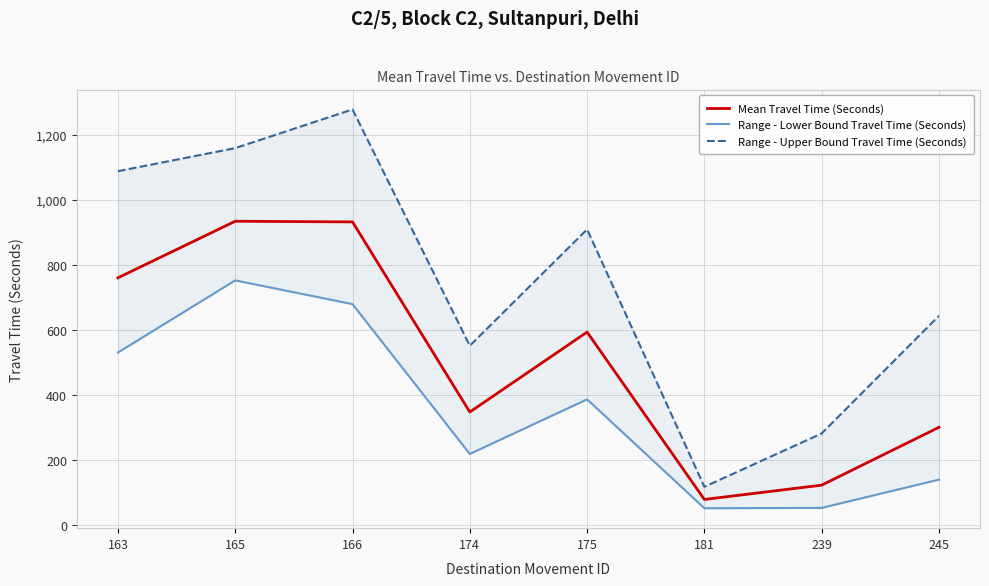

Where is Range - Upper Bound Travel Time (Seconds) nearest to the value 698?

245